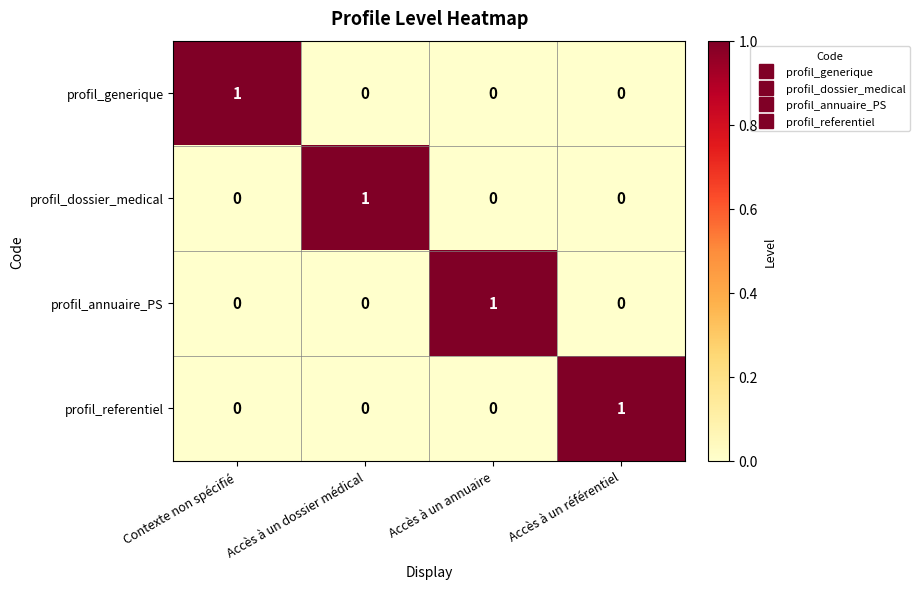

The profil_dossier_medical series shows -1 at Accès à un référentiel. True or false?

False